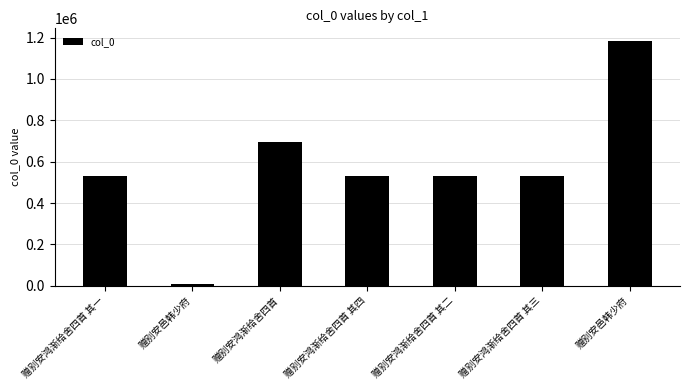

How many data points does each series have?

7